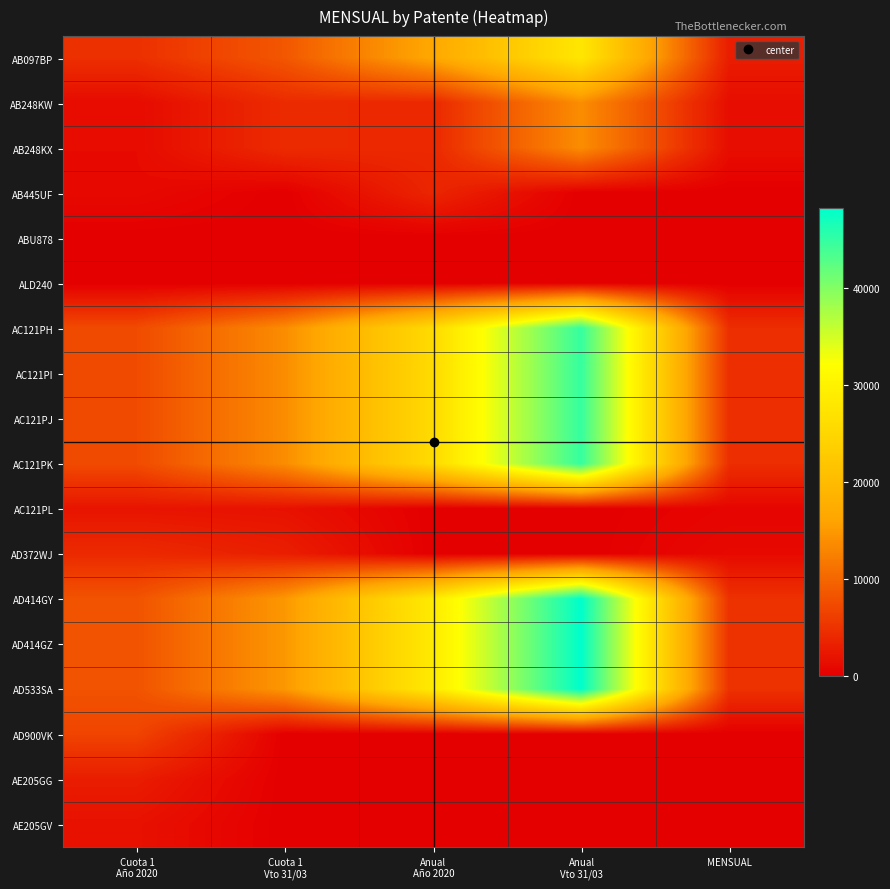

Reading left to right, transcribe all the data shown in this chart.

AB097BP: Cuota 1
Año 2020=4740.0	Cuota 1
Vto 31/03=8530.9	Anual
Año 2020=16615.0	Anual
Vto 31/03=27872.5	MENSUAL=2843.7
AB248KW: Cuota 1
Año 2020=1137.6	Cuota 1
Vto 31/03=4251.4	Anual
Año 2020=4006.7	Anual
Vto 31/03=13775.1	MENSUAL=1417.1
AB248KX: Cuota 1
Año 2020=1137.6	Cuota 1
Vto 31/03=4251.4	Anual
Año 2020=4006.7	Anual
Vto 31/03=13775.1	MENSUAL=1417.1
AB445UF: Cuota 1
Año 2020=1040.5	Cuota 1
Vto 31/03=0.0	Anual
Año 2020=3666.6	Anual
Vto 31/03=0.0	MENSUAL=0.0
ABU878: Cuota 1
Año 2020=0.0	Cuota 1
Vto 31/03=0.0	Anual
Año 2020=0.0	Anual
Vto 31/03=0.0	MENSUAL=0.0
ALD240: Cuota 1
Año 2020=0.0	Cuota 1
Vto 31/03=0.0	Anual
Año 2020=0.0	Anual
Vto 31/03=0.0	MENSUAL=0.0
AC121PH: Cuota 1
Año 2020=7338.1	Cuota 1
Vto 31/03=13697.0	Anual
Año 2020=25708.2	Anual
Vto 31/03=44890.2	MENSUAL=4565.7
AC121PI: Cuota 1
Año 2020=7338.1	Cuota 1
Vto 31/03=13697.0	Anual
Año 2020=25708.2	Anual
Vto 31/03=44890.2	MENSUAL=4565.7
AC121PJ: Cuota 1
Año 2020=7338.1	Cuota 1
Vto 31/03=13697.0	Anual
Año 2020=25708.2	Anual
Vto 31/03=44890.2	MENSUAL=4565.7
AC121PK: Cuota 1
Año 2020=7338.1	Cuota 1
Vto 31/03=13697.0	Anual
Año 2020=25708.2	Anual
Vto 31/03=44890.2	MENSUAL=4565.7
AC121PL: Cuota 1
Año 2020=2024.2	Cuota 1
Vto 31/03=1821.3	Anual
Año 2020=0.0	Anual
Vto 31/03=0.0	MENSUAL=607.1
AD372WJ: Cuota 1
Año 2020=4138.2	Cuota 1
Vto 31/03=2979.5	Anual
Año 2020=0.0	Anual
Vto 31/03=0.0	MENSUAL=993.2
AD414GY: Cuota 1
Año 2020=8153.4	Cuota 1
Vto 31/03=14716.8	Anual
Año 2020=28561.9	Anual
Vto 31/03=48249.5	MENSUAL=4905.6
AD414GZ: Cuota 1
Año 2020=8153.4	Cuota 1
Vto 31/03=14716.8	Anual
Año 2020=28561.9	Anual
Vto 31/03=48249.5	MENSUAL=4905.6
AD533SA: Cuota 1
Año 2020=8153.4	Cuota 1
Vto 31/03=14716.8	Anual
Año 2020=28561.9	Anual
Vto 31/03=48249.5	MENSUAL=4905.6
AD900VK: Cuota 1
Año 2020=6687.5	Cuota 1
Vto 31/03=0.0	Anual
Año 2020=0.0	Anual
Vto 31/03=0.0	MENSUAL=0.0
AE205GG: Cuota 1
Año 2020=2823.2	Cuota 1
Vto 31/03=0.0	Anual
Año 2020=0.0	Anual
Vto 31/03=0.0	MENSUAL=0.0
AE205GV: Cuota 1
Año 2020=1760.8	Cuota 1
Vto 31/03=0.0	Anual
Año 2020=0.0	Anual
Vto 31/03=0.0	MENSUAL=0.0